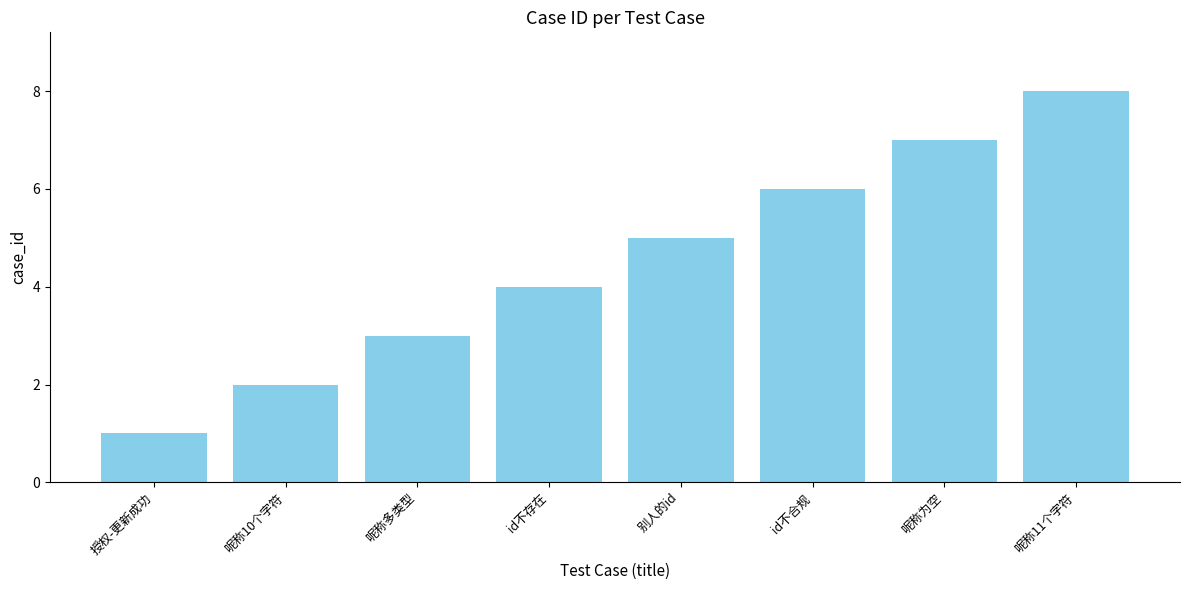

What is the label of the 7th bar from the left?

呢称为空